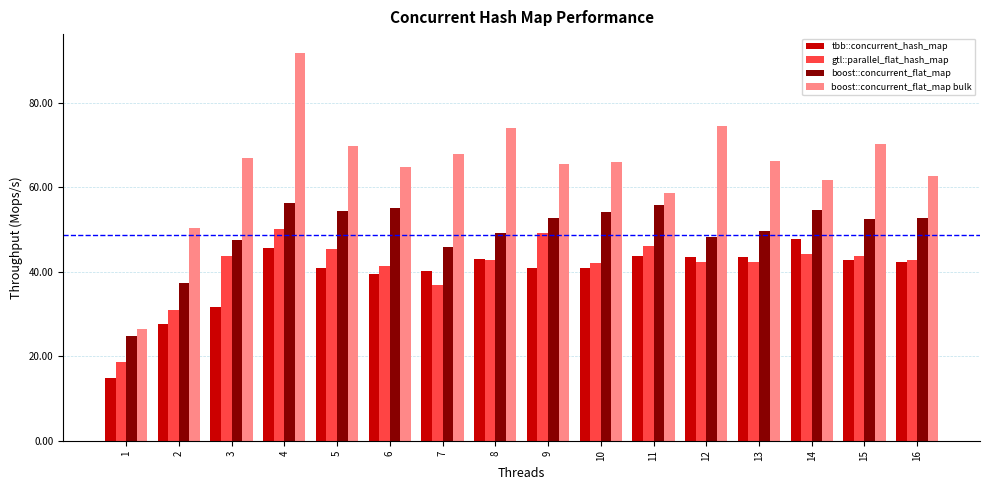

What are all the series names shown in the legend?

tbb::concurrent_hash_map, gtl::parallel_flat_hash_map, boost::concurrent_flat_map, boost::concurrent_flat_map bulk